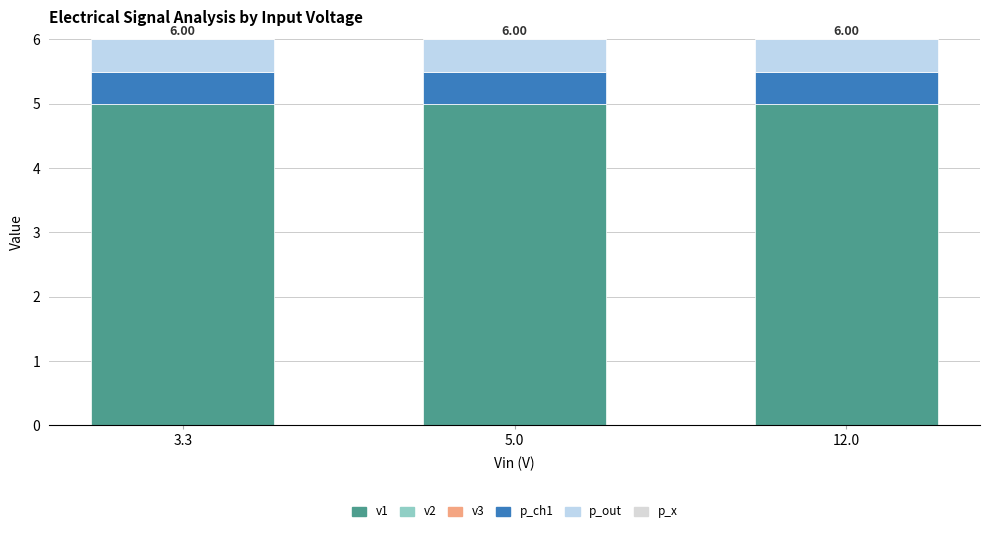

Are the bars horizontal?

No